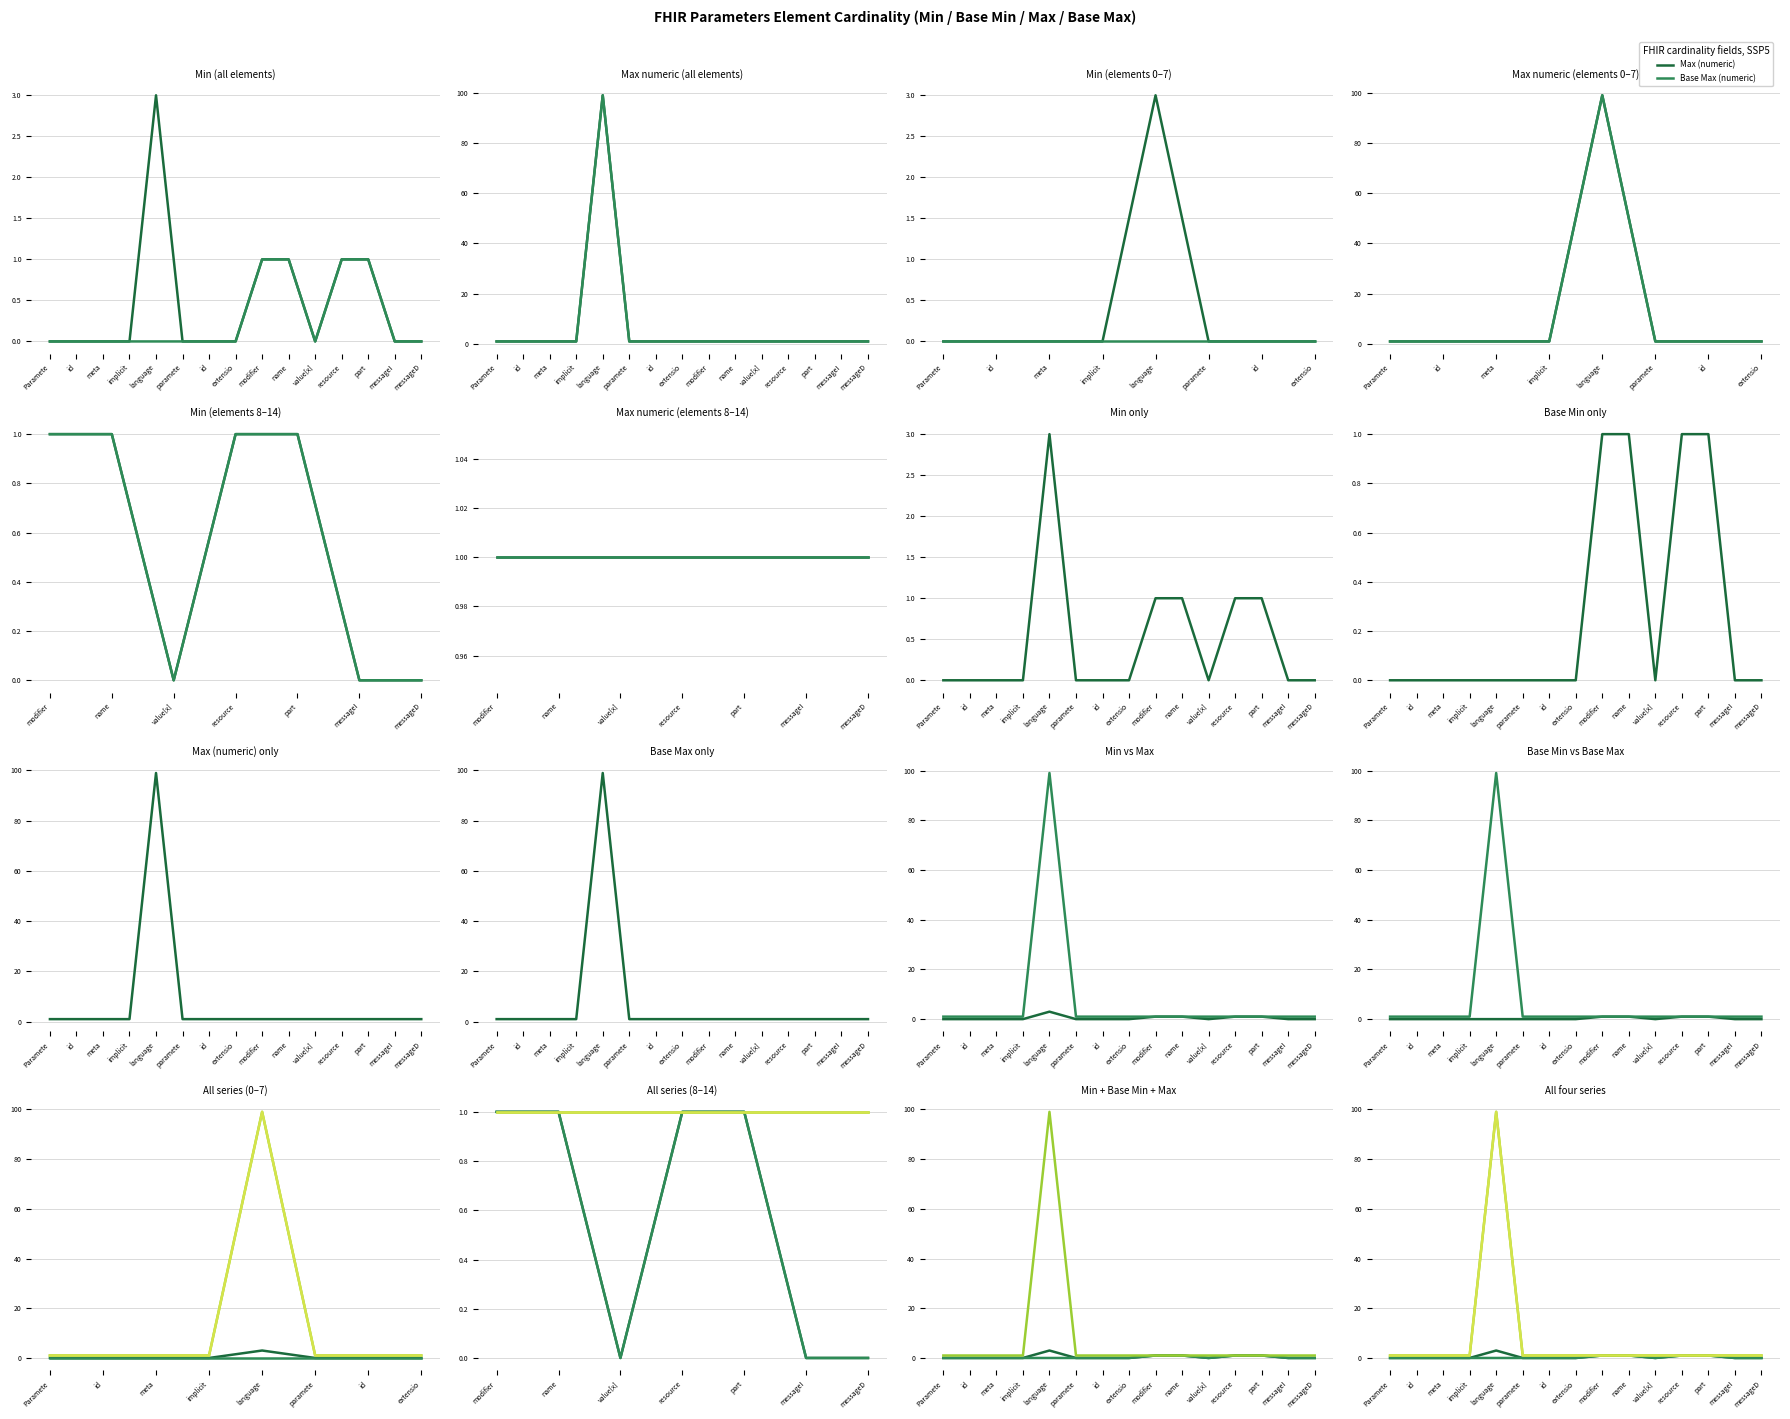

What is the label of the 10th point from the left?

name